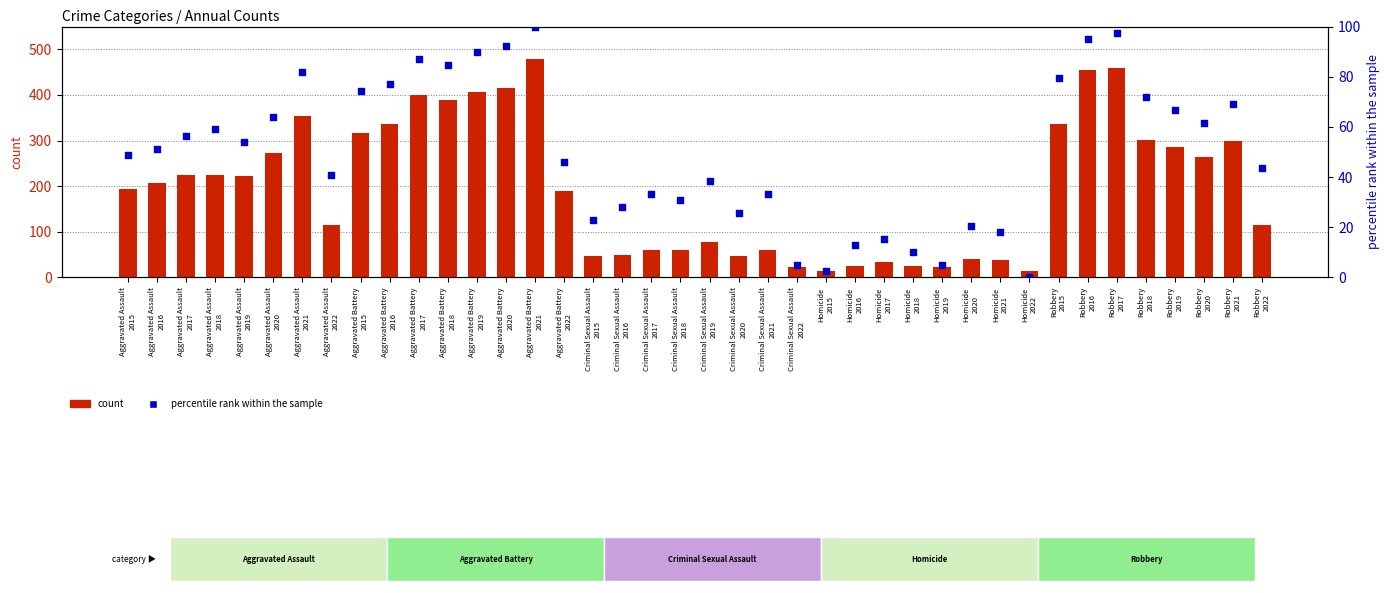

Which series contains the highest Y value?

count